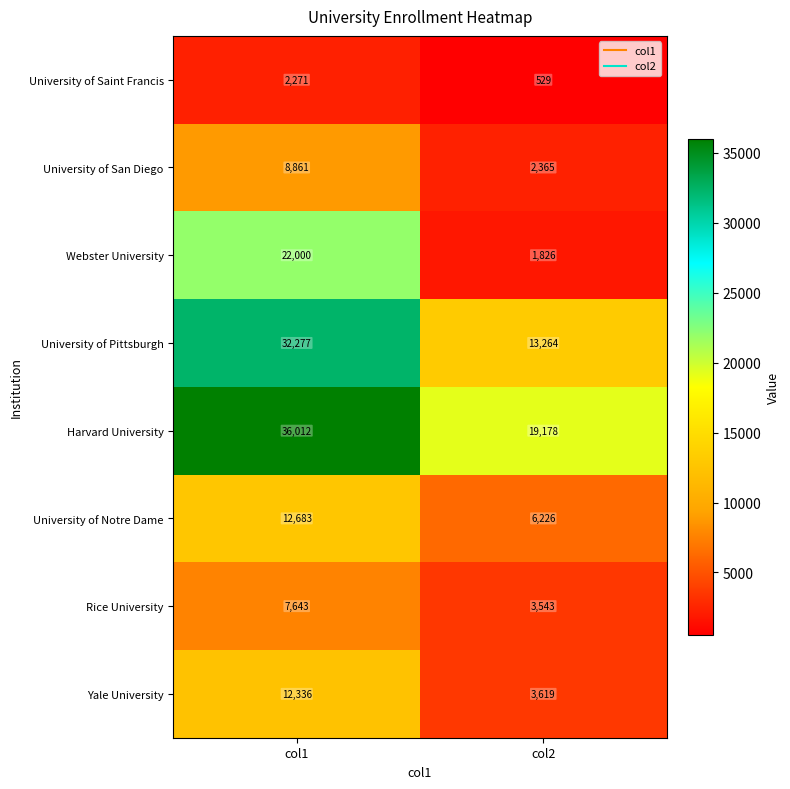

The University of San Diego series shows 1357 at col2. True or false?

False